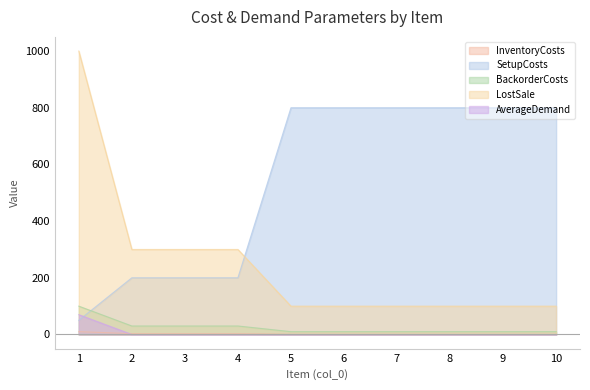

How many lines are shown in the chart?

5